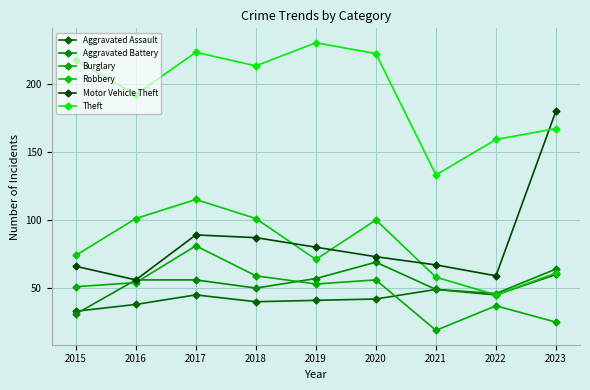

Reading right to left, list all the values displayed in this chart.

Aggravated Assault: 60	45	49	42	41	40	45	38	33
Aggravated Battery: 64	46	49	69	57	50	56	56	31
Burglary: 25	37	19	56	53	59	81	54	51
Robbery: 61	45	58	100	71	101	115	101	74
Motor Vehicle Theft: 180	59	67	73	80	87	89	56	66
Theft: 167	159	133	222	230	213	223	192	217